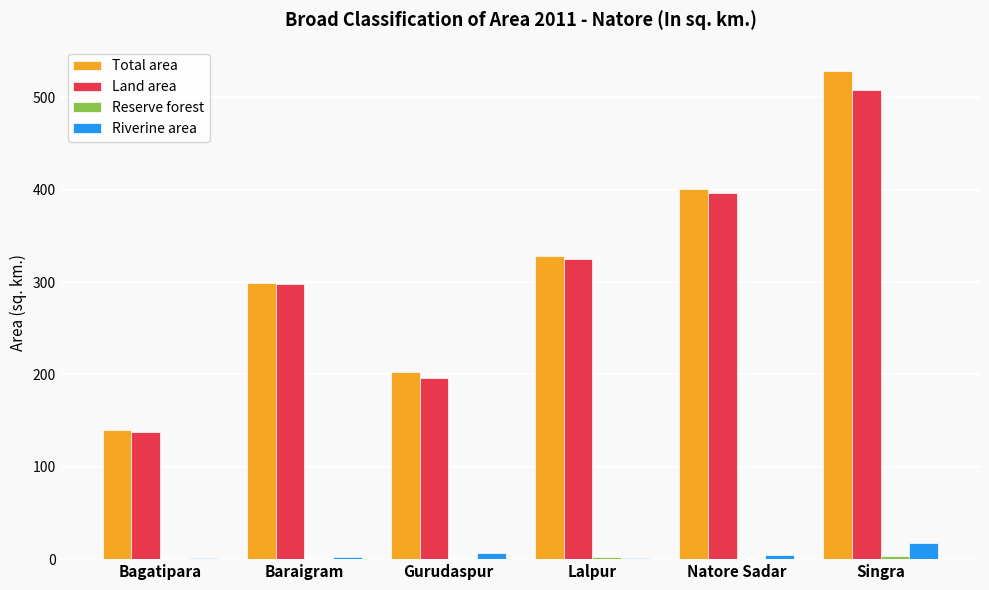

Is it true that Land area equals 157.3 at Natore Sadar?

False